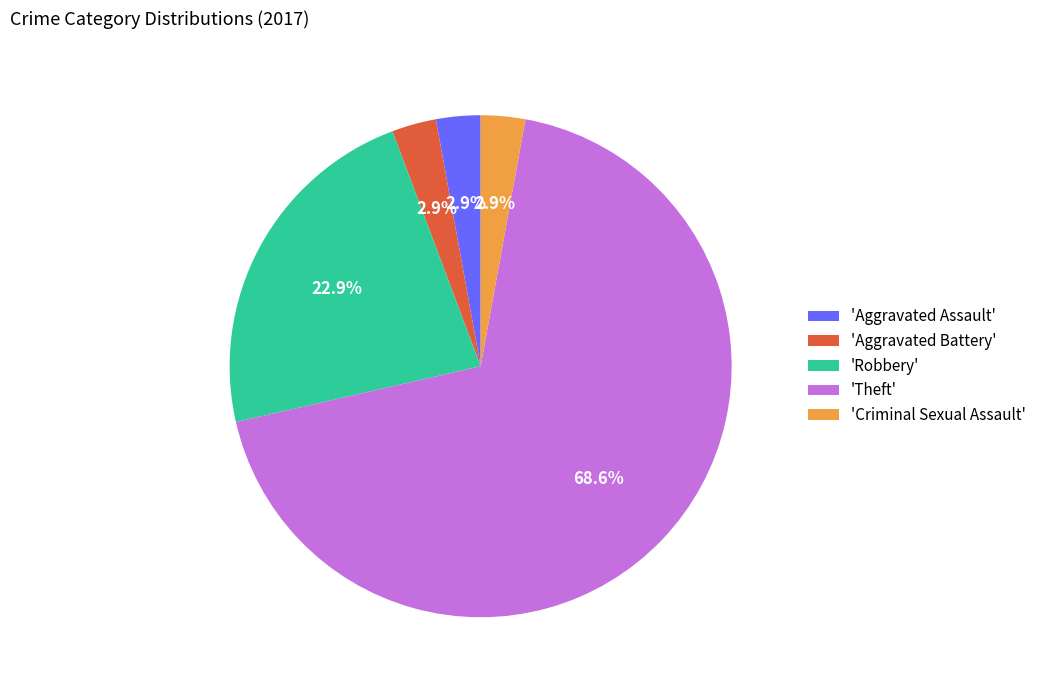

Do 'Aggravated Assault' and 'Robbery' together represent more than half of the pie?

No